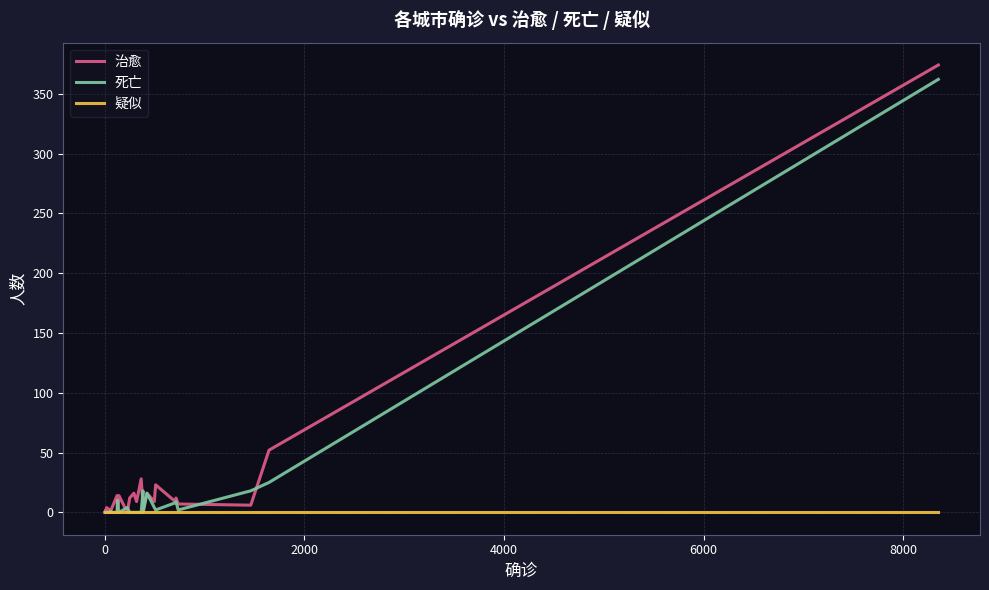

At how many categories does at least one series exceed 131?

1